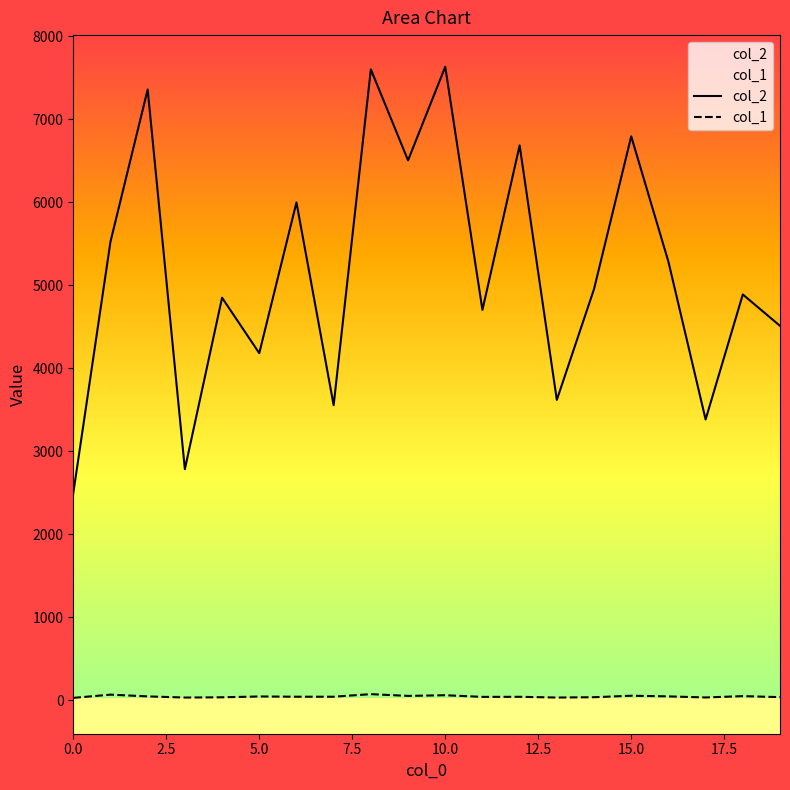

List the series in order of their overall mean, highest first.

col_2, col_1